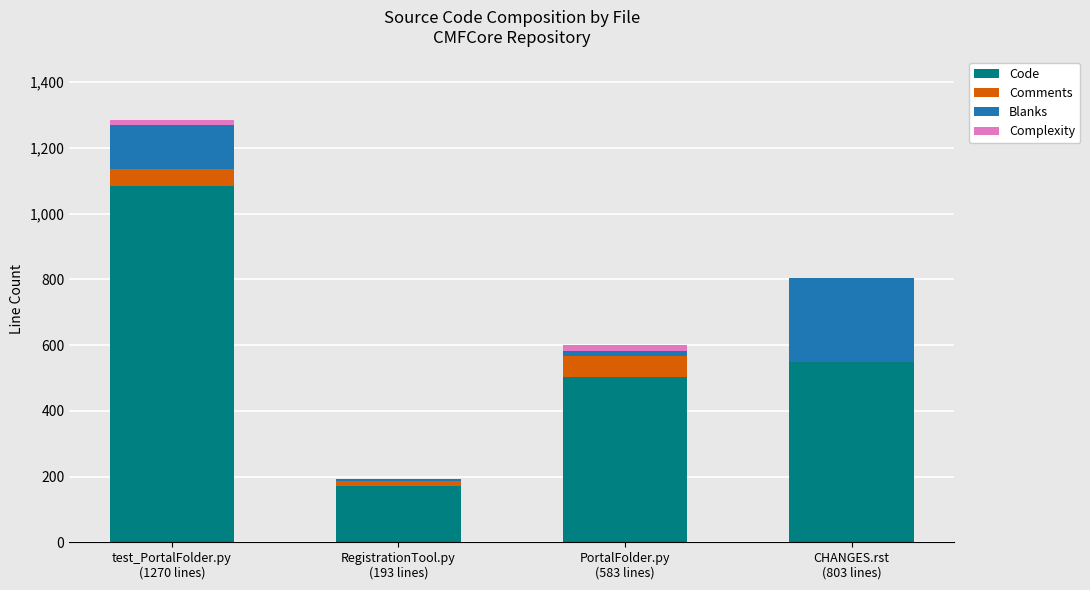

What is the maximum value for Code?

1085